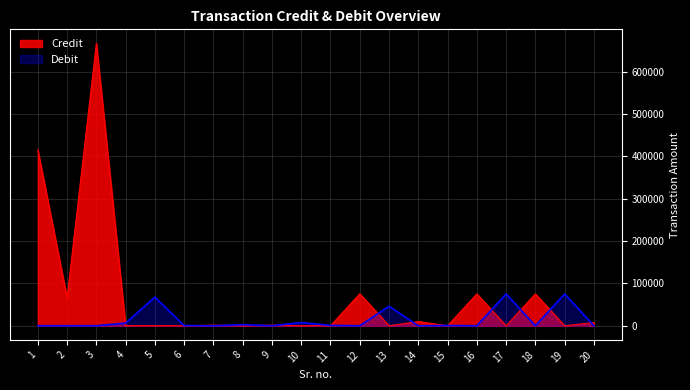

What is the difference between the second highest and minimum values in the Credit series?

415261